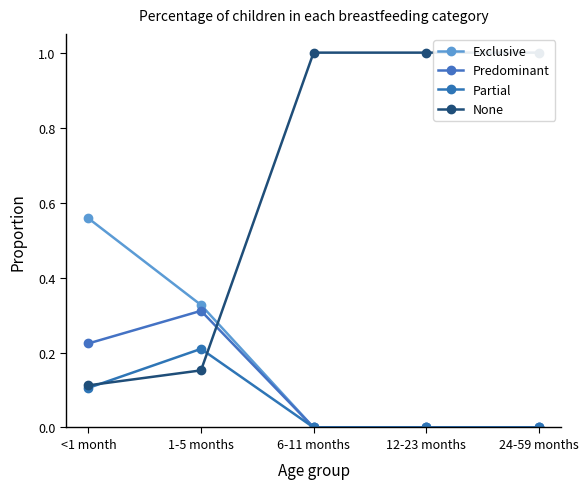

At which category does the chart reach its peak across all series?

6-11 months